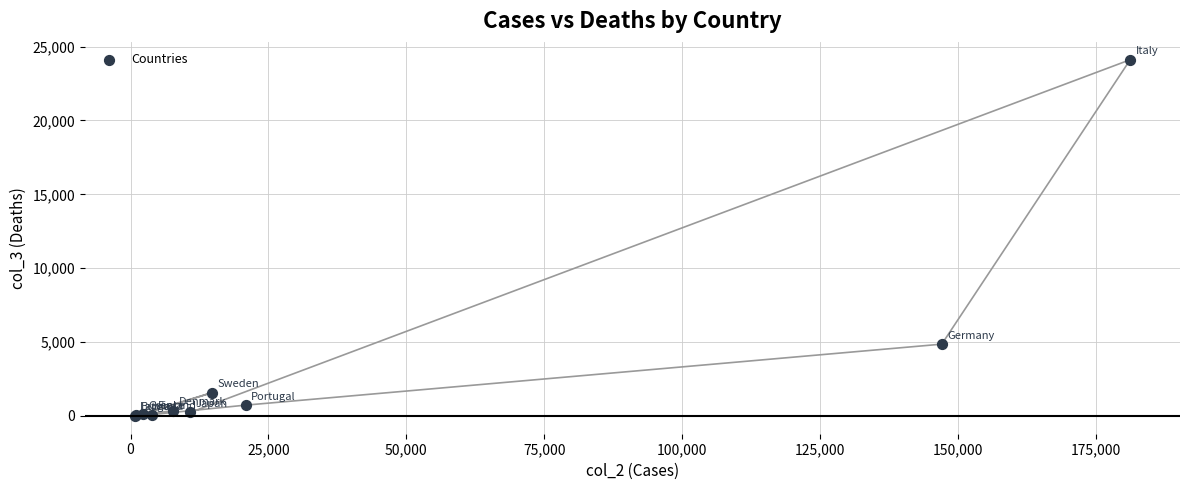

What Y value in the scatter plot is closest to 12059?

4862